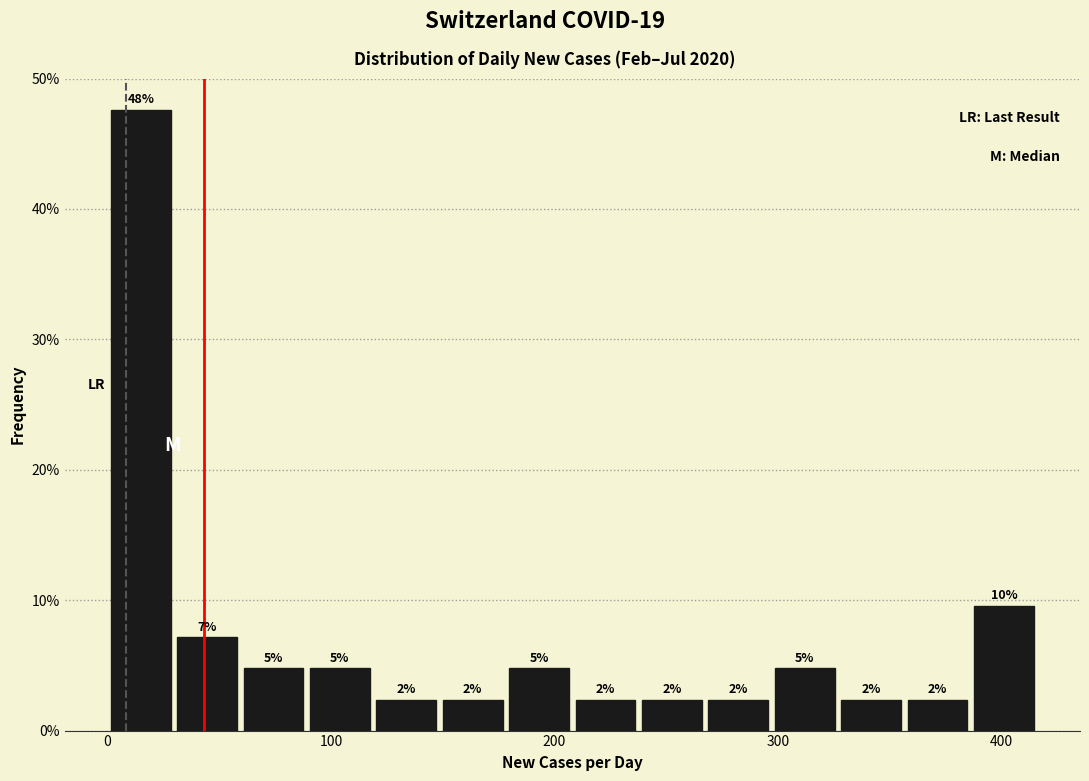

Around what value on the x-axis is the tallest bar? Give the approximate position of its centre, as read against the axis.

10